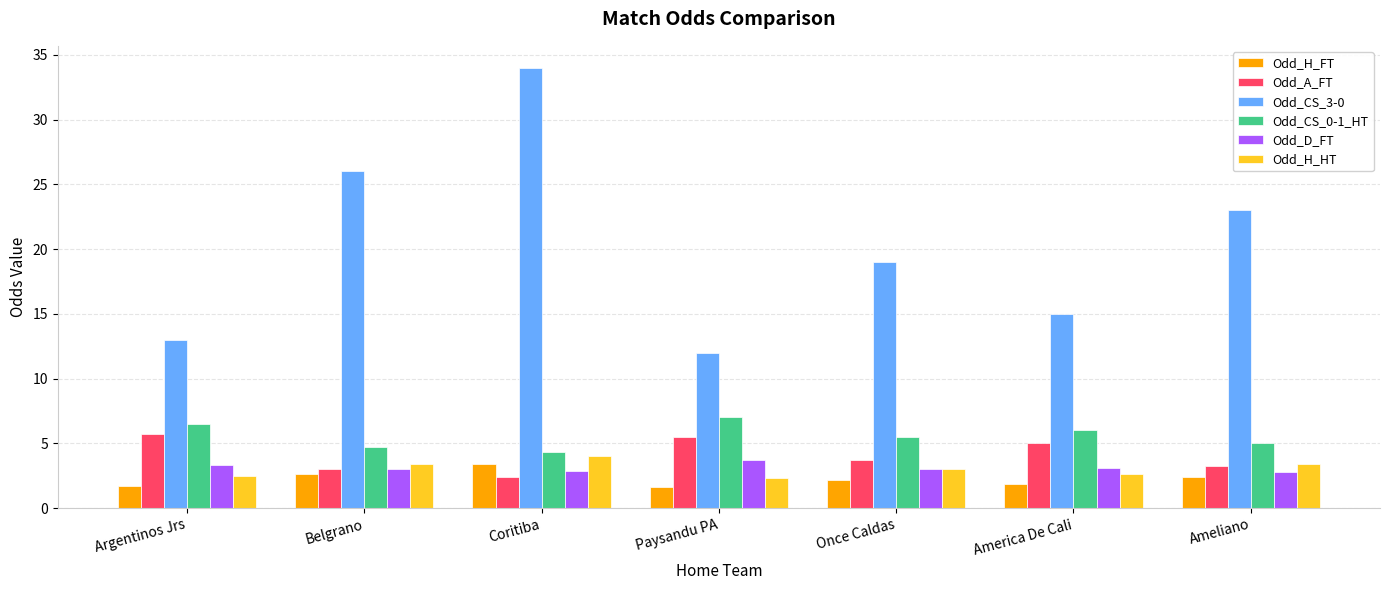

Where does the Odd_H_FT series first go above 2?

Belgrano